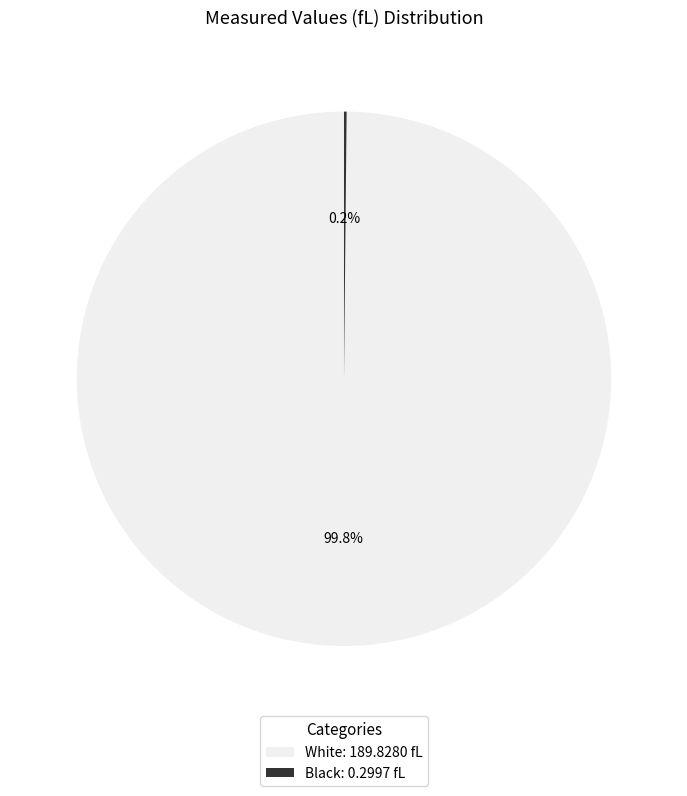

What portion of the pie excludes White: 189.8280 fL?

0.2%